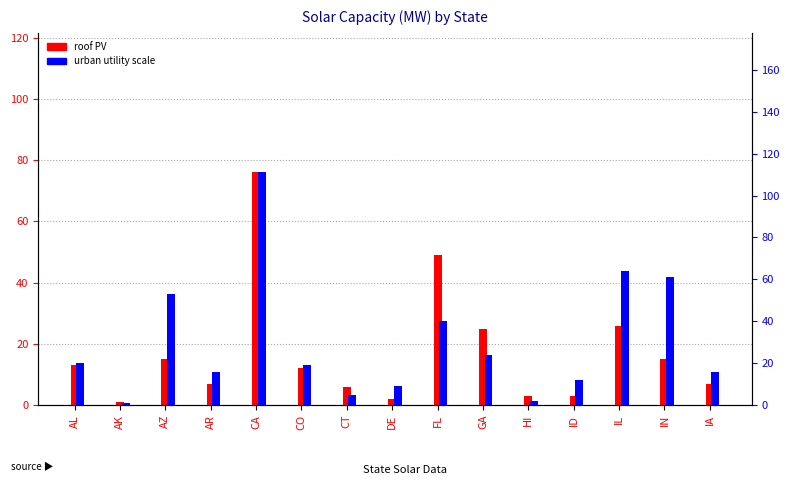

True or false: urban utility scale has a value of 3 at CT.

False